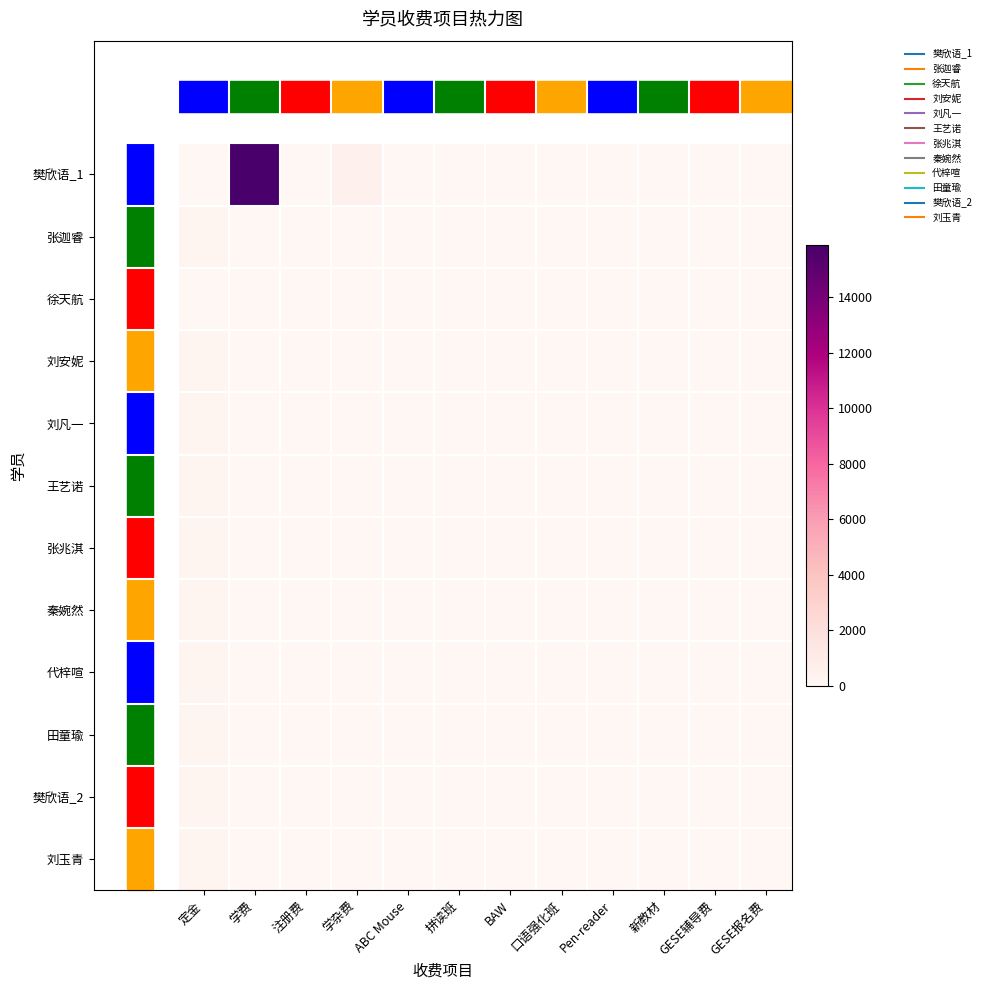

Reading left to right, transcribe all the data shown in this chart.

樊欣语_1: 定金=0	学费=15880	注册费=0	学杂费=600	ABC Mouse=0	拼读班=0	BAW=0	口语强化班=0	Pen-reader=0	新教材=0	GESE辅导费=0	GESE报名费=0
张迦睿: 定金=200	学费=0	注册费=0	学杂费=0	ABC Mouse=0	拼读班=0	BAW=0	口语强化班=0	Pen-reader=0	新教材=0	GESE辅导费=0	GESE报名费=0
徐天航: 定金=0	学费=0	注册费=0	学杂费=0	ABC Mouse=0	拼读班=0	BAW=0	口语强化班=0	Pen-reader=0	新教材=0	GESE辅导费=0	GESE报名费=0
刘安妮: 定金=200	学费=0	注册费=0	学杂费=0	ABC Mouse=0	拼读班=0	BAW=0	口语强化班=0	Pen-reader=0	新教材=0	GESE辅导费=0	GESE报名费=0
刘凡一: 定金=200	学费=0	注册费=0	学杂费=0	ABC Mouse=0	拼读班=0	BAW=0	口语强化班=0	Pen-reader=0	新教材=0	GESE辅导费=0	GESE报名费=0
王艺诺: 定金=200	学费=0	注册费=0	学杂费=0	ABC Mouse=0	拼读班=0	BAW=0	口语强化班=0	Pen-reader=0	新教材=0	GESE辅导费=0	GESE报名费=0
张兆淇: 定金=200	学费=0	注册费=0	学杂费=0	ABC Mouse=0	拼读班=0	BAW=0	口语强化班=0	Pen-reader=0	新教材=0	GESE辅导费=0	GESE报名费=0
秦婉然: 定金=200	学费=0	注册费=0	学杂费=0	ABC Mouse=0	拼读班=0	BAW=0	口语强化班=0	Pen-reader=0	新教材=0	GESE辅导费=0	GESE报名费=0
代梓喧: 定金=200	学费=0	注册费=0	学杂费=0	ABC Mouse=0	拼读班=0	BAW=0	口语强化班=0	Pen-reader=0	新教材=0	GESE辅导费=0	GESE报名费=0
田童瑜: 定金=200	学费=0	注册费=0	学杂费=0	ABC Mouse=0	拼读班=0	BAW=0	口语强化班=0	Pen-reader=0	新教材=0	GESE辅导费=0	GESE报名费=0
樊欣语_2: 定金=200	学费=0	注册费=0	学杂费=0	ABC Mouse=0	拼读班=0	BAW=0	口语强化班=0	Pen-reader=0	新教材=0	GESE辅导费=0	GESE报名费=0
刘玉青: 定金=200	学费=0	注册费=0	学杂费=0	ABC Mouse=0	拼读班=0	BAW=0	口语强化班=0	Pen-reader=0	新教材=0	GESE辅导费=0	GESE报名费=0